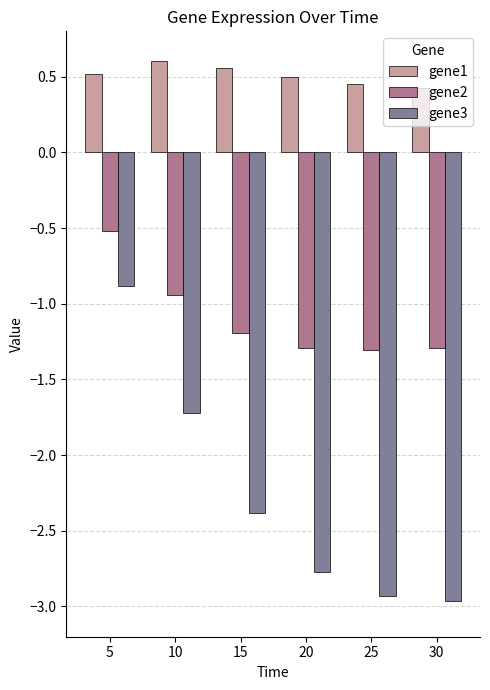

Between 10 and 30, which series saw the biggest shift?

gene3